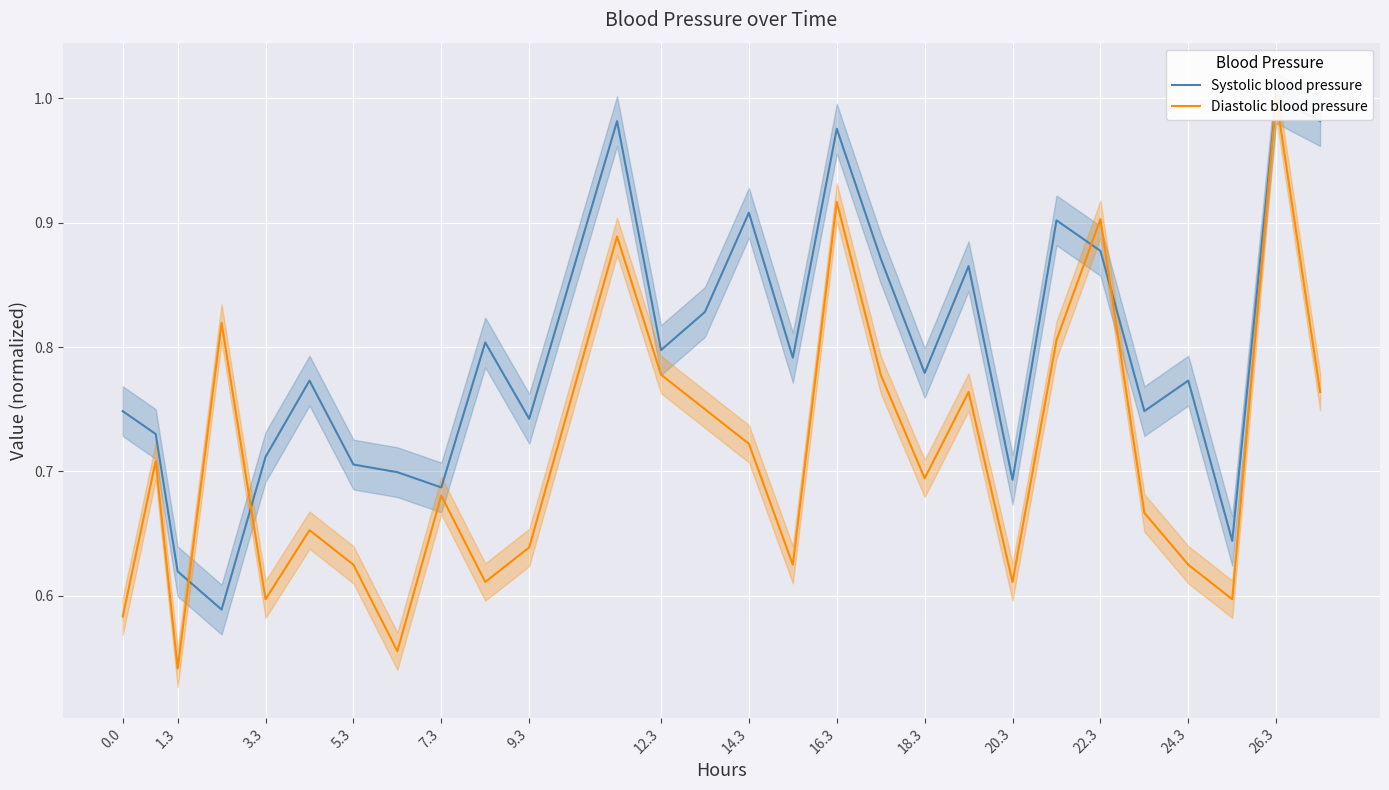

What is the total value across all series at 24.3?

1.4